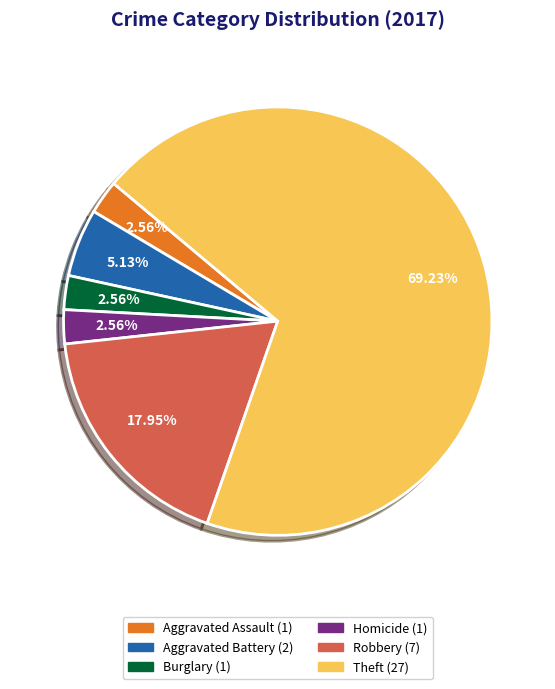

How many slices are in this pie chart?

6